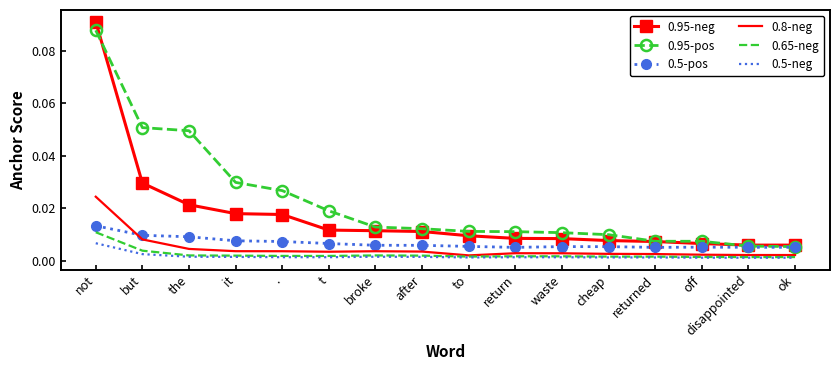

What are all the series names shown in the legend?

0.95-neg, 0.95-pos, 0.5-pos, 0.8-neg, 0.65-neg, 0.5-neg